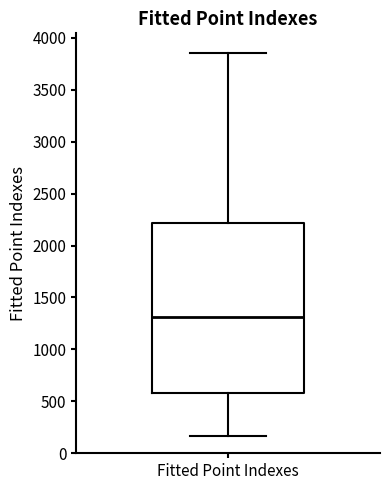

Where is the upper edge of the box for Fitted Point Indexes on the y-axis? The values are not printed on the chart, so give them approximately, as read against the axis.

2200